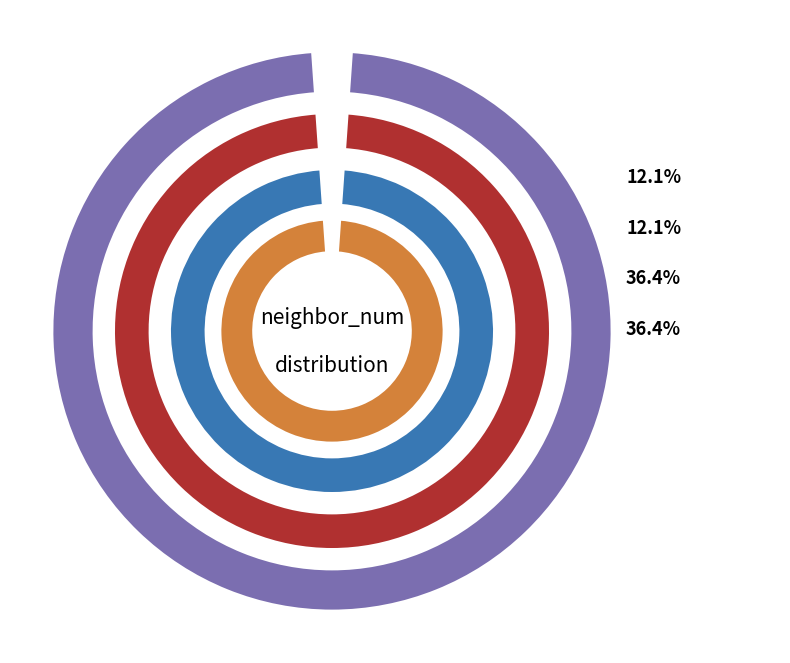

Which category has the biggest portion of the pie?

3